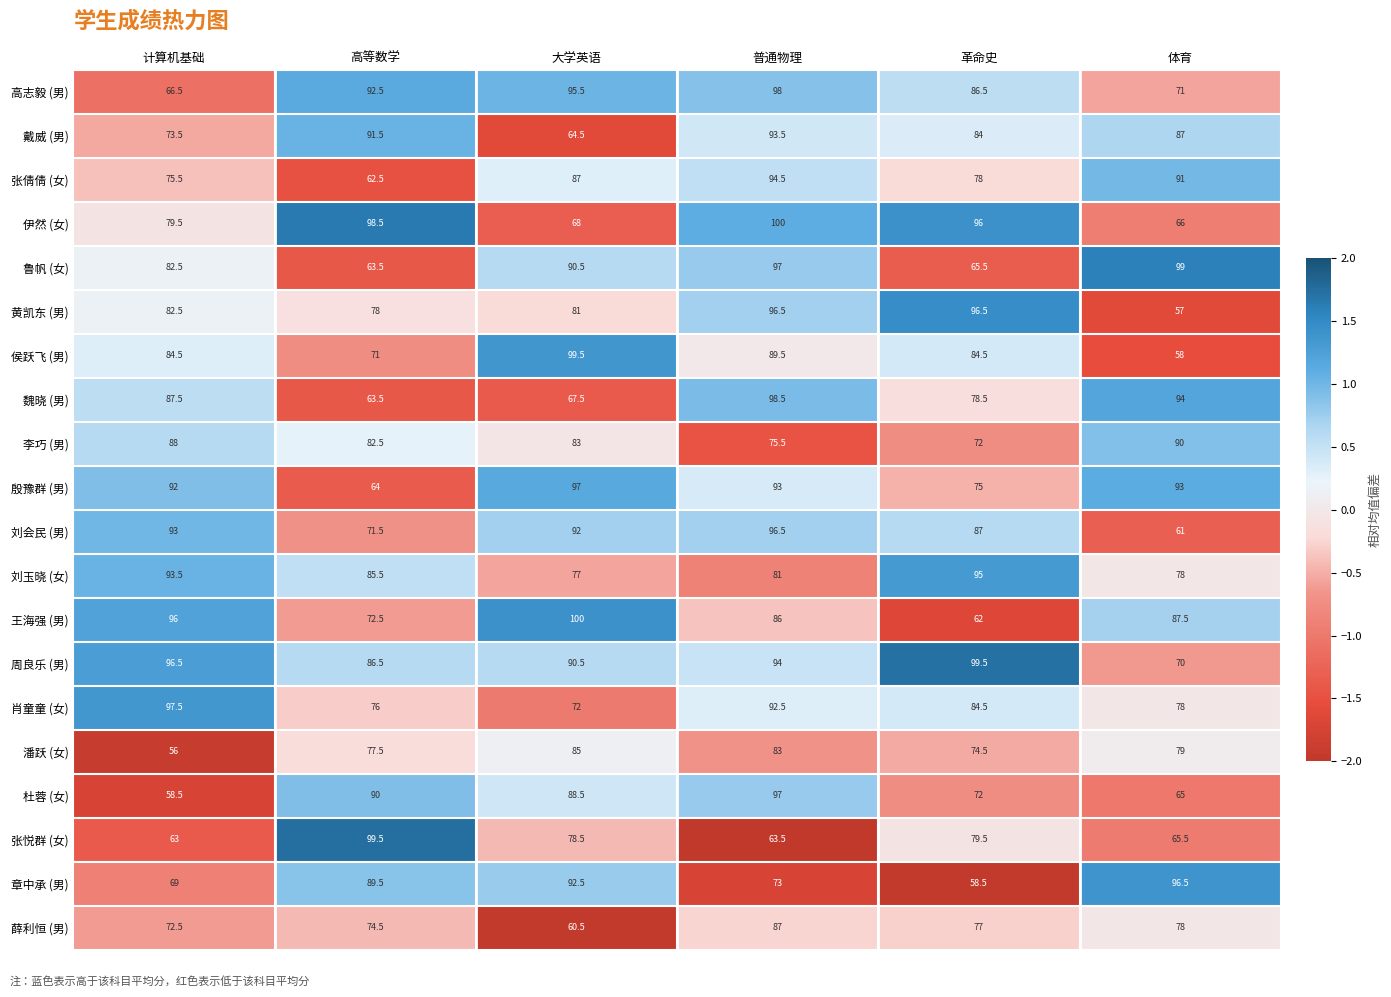

True or false: 侯跃飞 (男) has a value of 120.4 at 计算机基础.

False